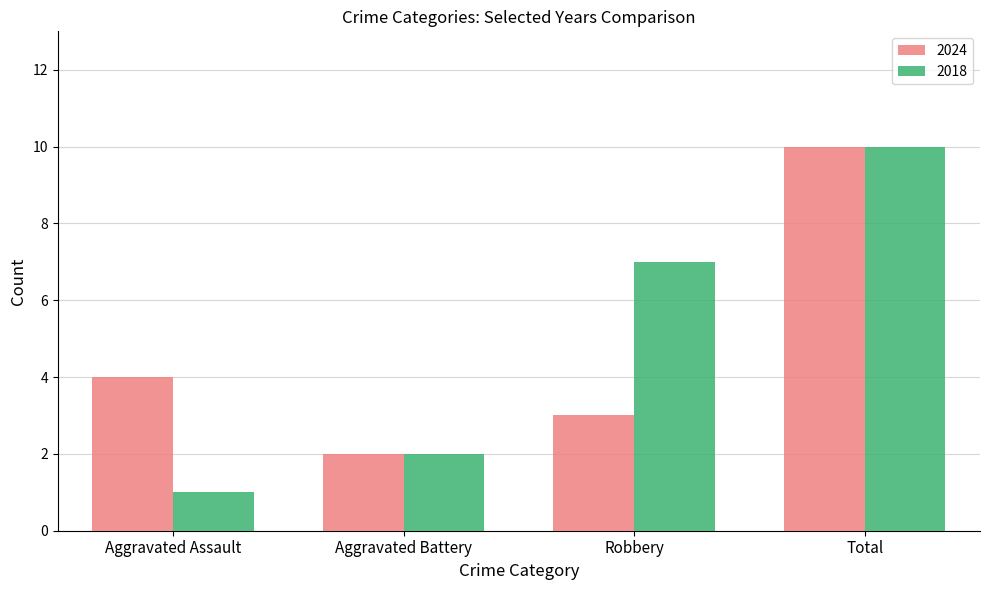

List the series in order of their overall mean, highest first.

2018, 2024